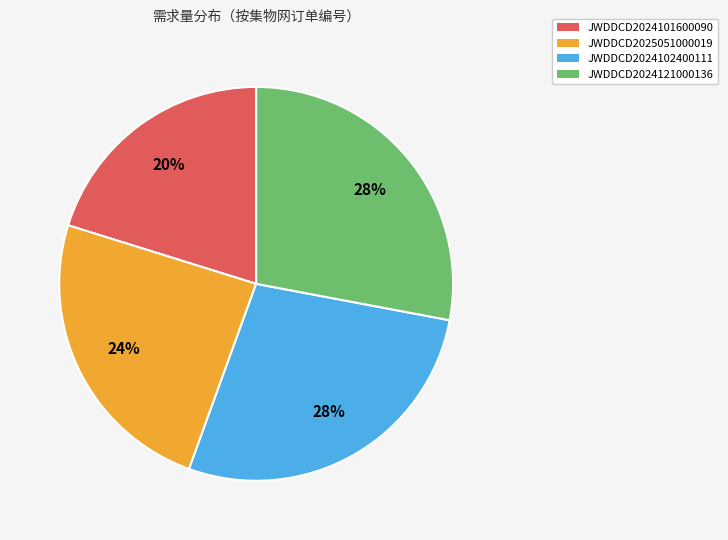

To the nearest percent, what portion does JWDDCD2024121000136 represent?

28%